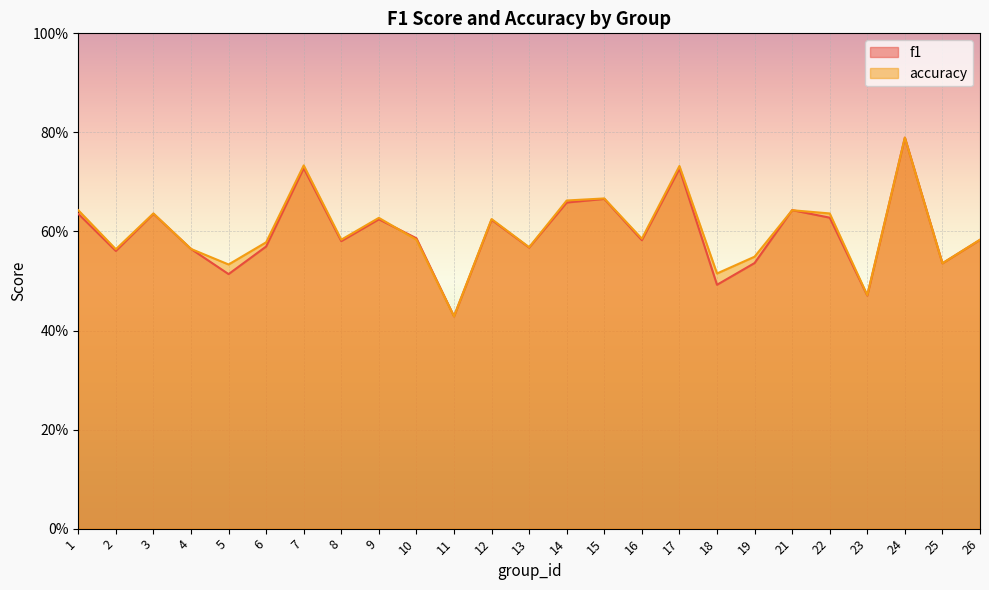

In accuracy, how many points are higher than both neighbors (excluding endpoints)?

8